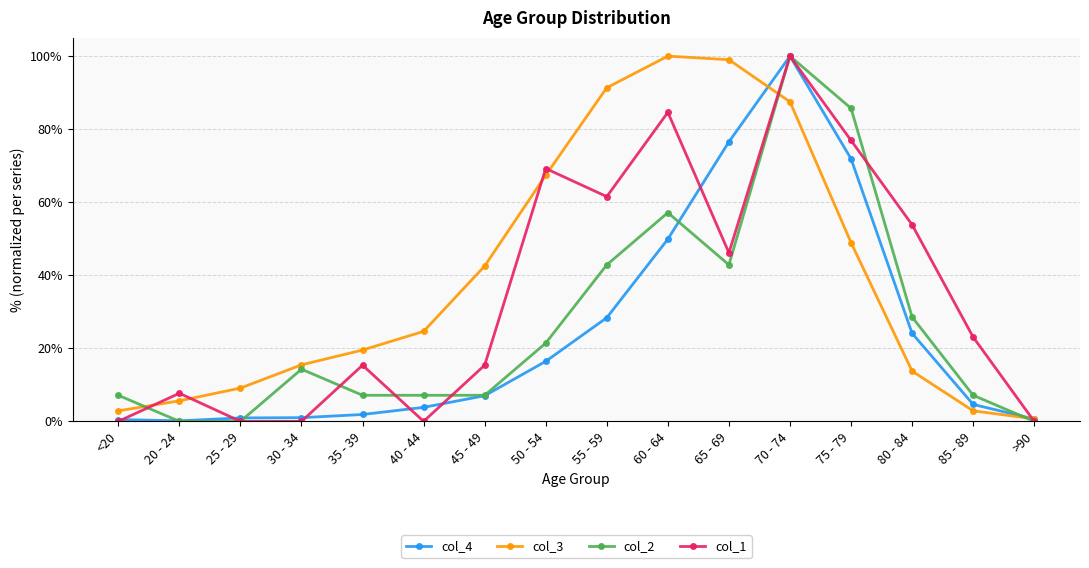

What are all the series names shown in the legend?

col_4, col_3, col_2, col_1